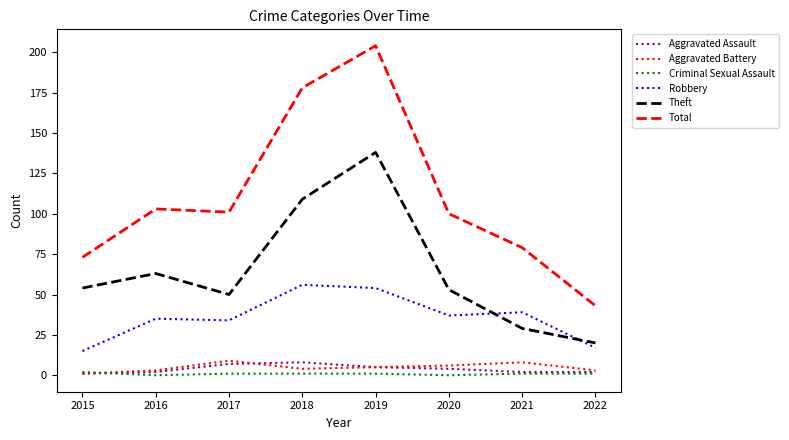

At which category is the sum across all series the highest?

2019